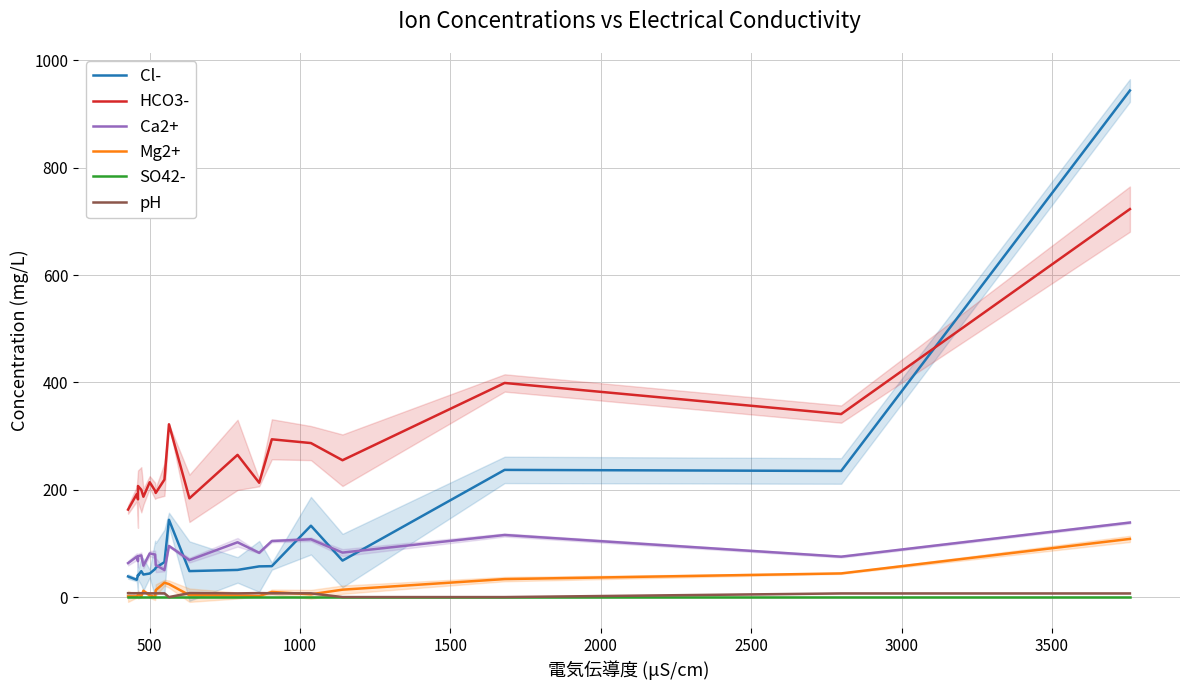

True or false: Cl- has a value of 23.2 at 1000.

False